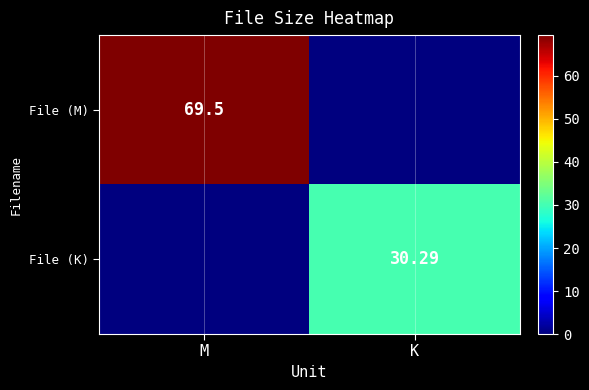

The File (K) series shows -10.8 at M. True or false?

False